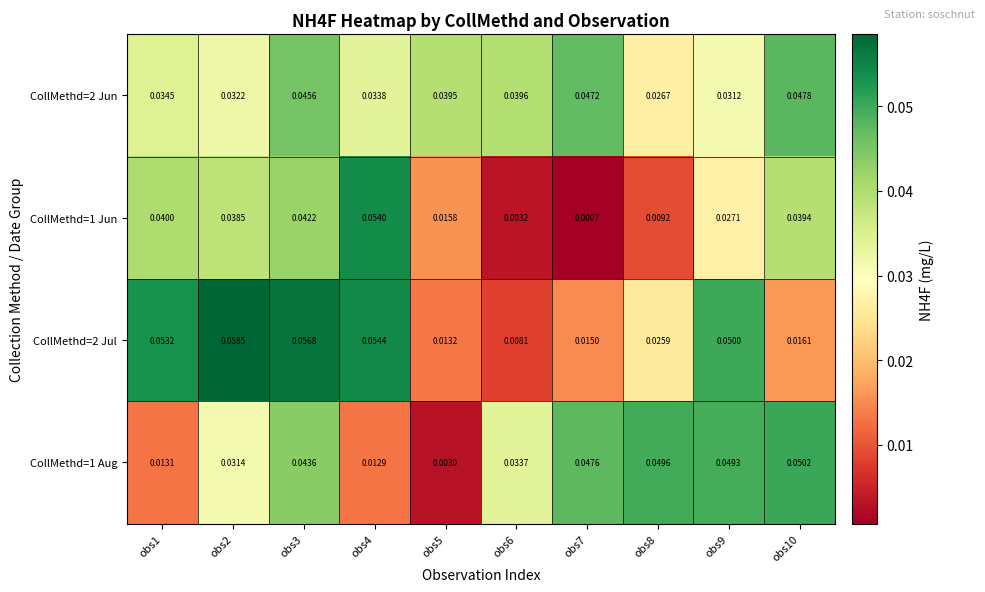

Is the value of CollMethd=1 Jun at obs10 greater than the value of CollMethd=2 Jul at obs1?

No